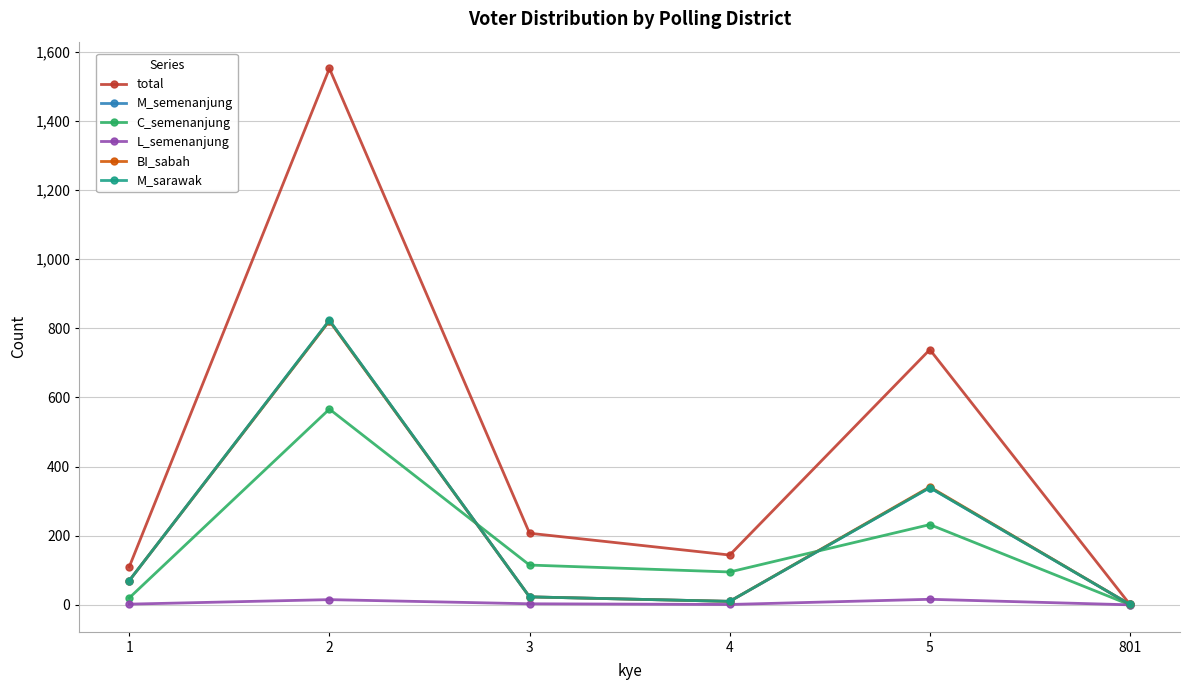

Is the value of M_semenanjung at 801 greater than the value of M_sarawak at 2?

No